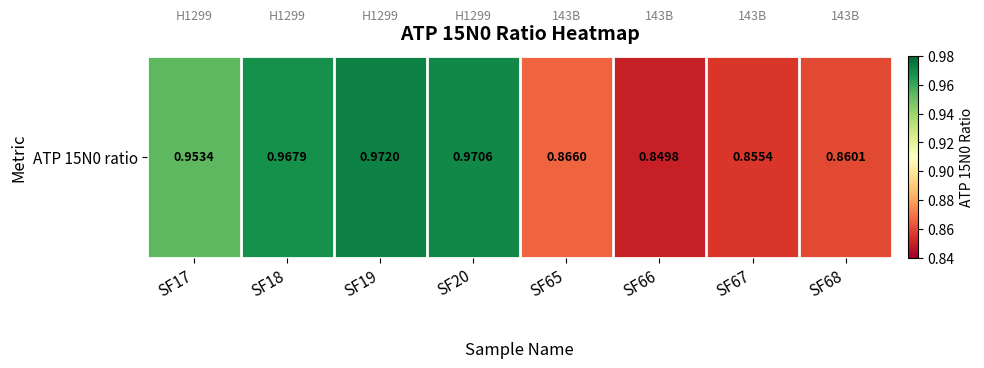

How many values are between 0 and 1?

8